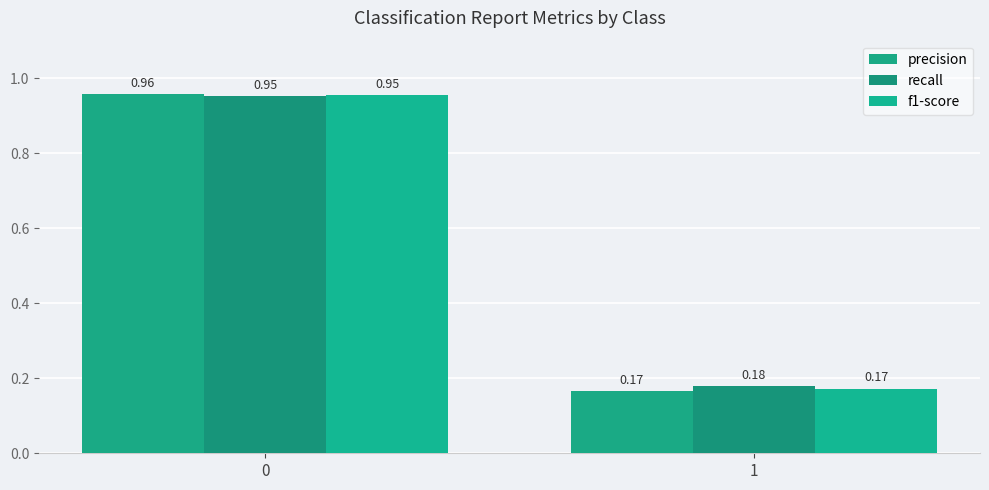

How many series are shown in this chart?

3